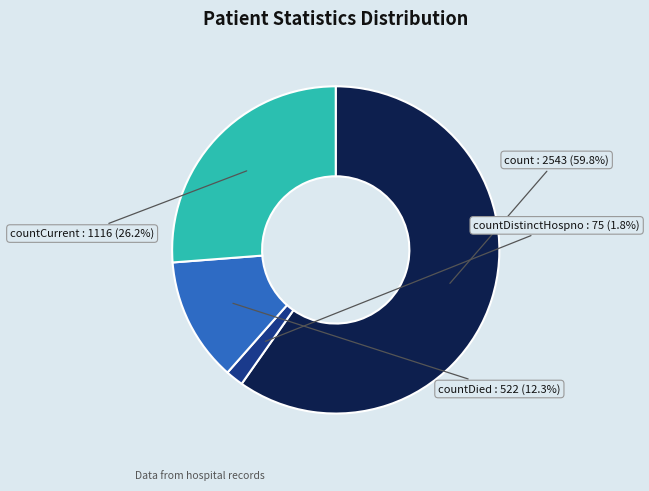

The countDied slice represents 19% of the pie. True or false?

False